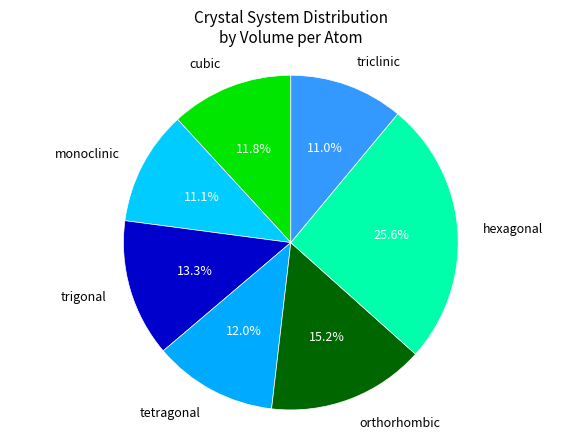

Is there any slice that represents more than half of the pie?

No